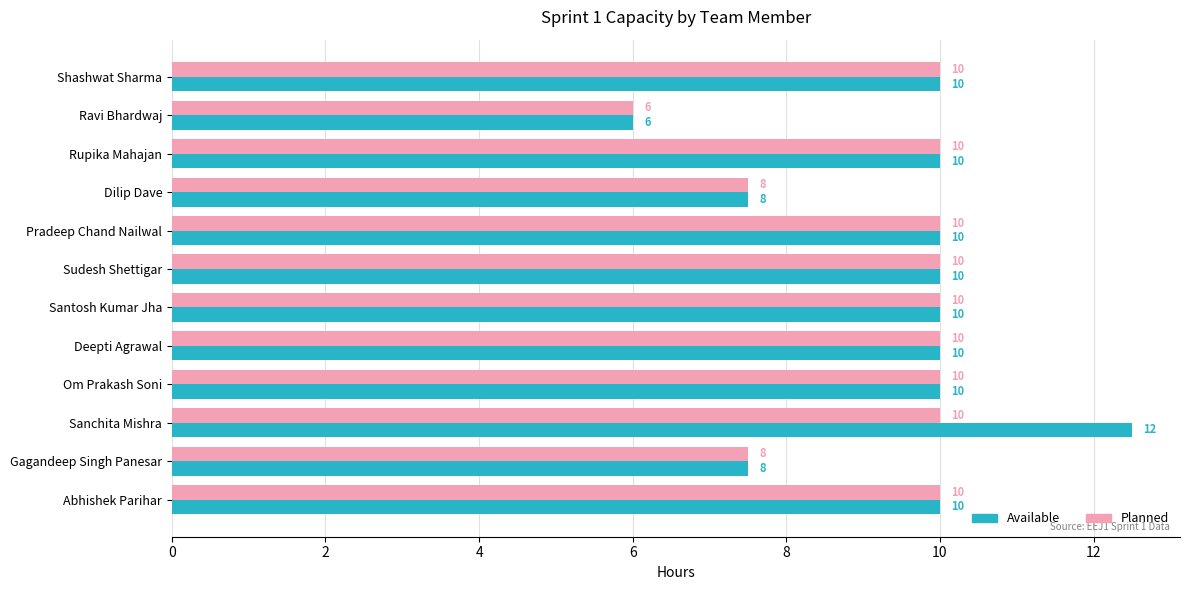

The Available series shows 10.0 at Rupika Mahajan. True or false?

True